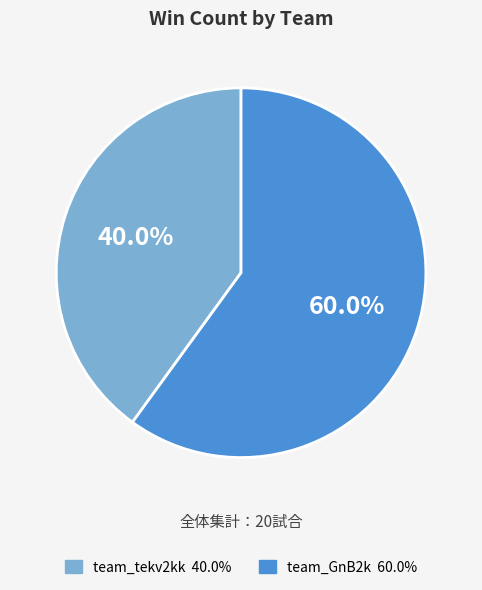

Which category has the biggest portion of the pie?

team_GnB2k